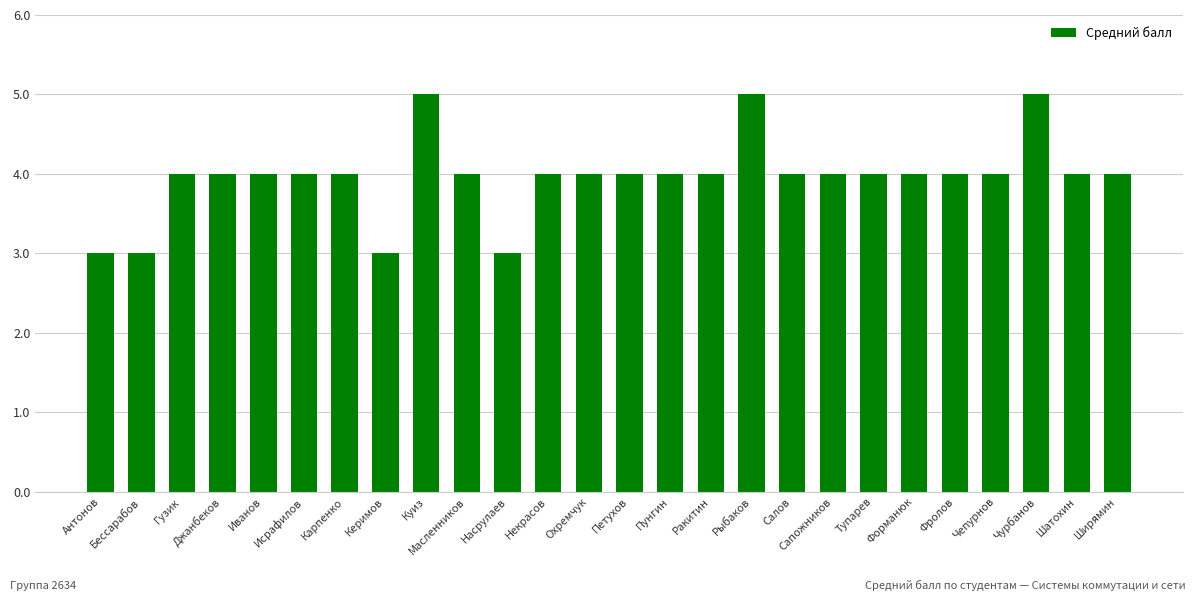

What is the minimum value shown in the chart?

3